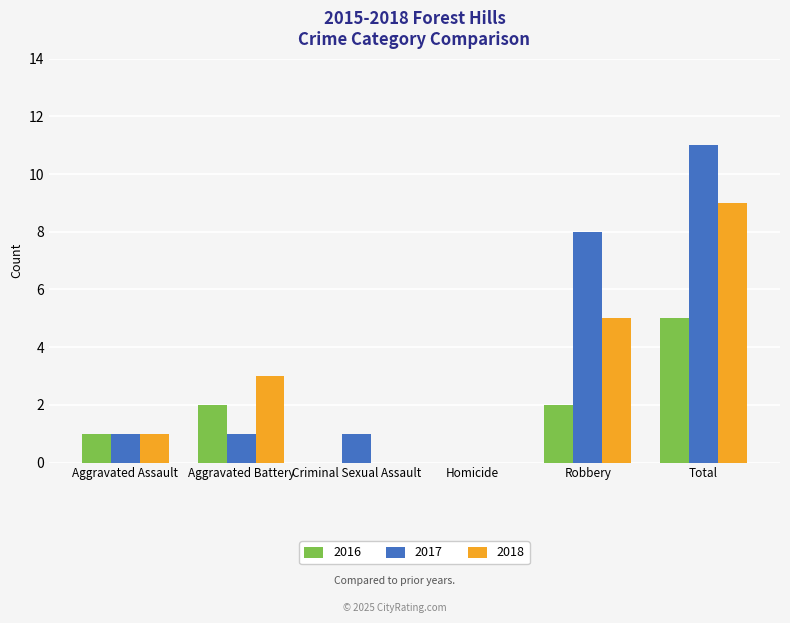

Which series has the largest total across all categories?

2017